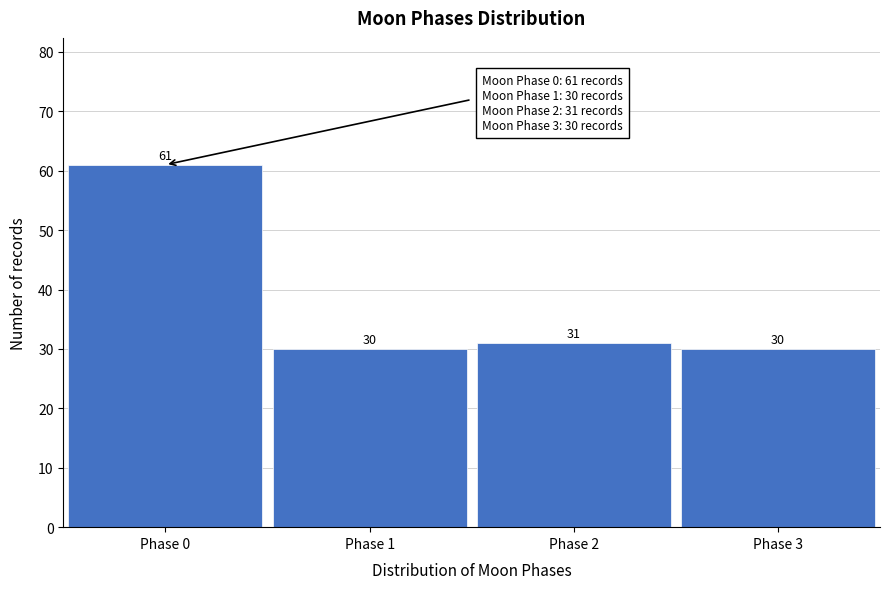

Reading left to right, extract all data points from this chart.

Phase 0=61	Phase 1=30	Phase 2=31	Phase 3=30